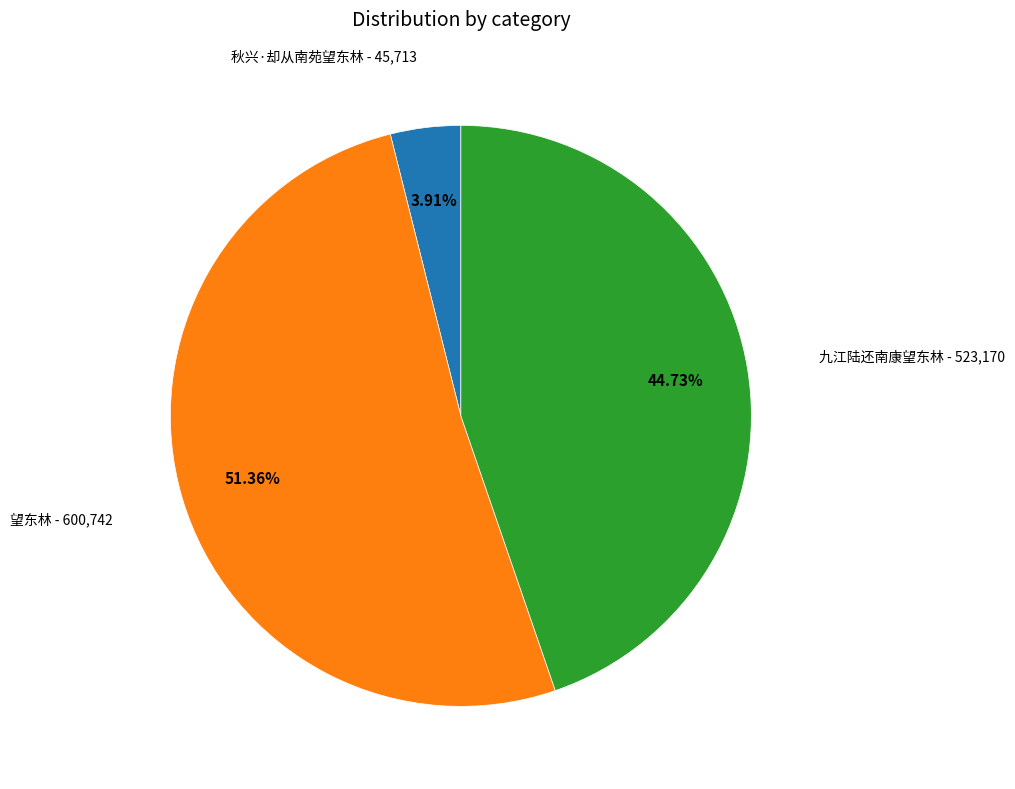

To the nearest percent, what portion does 秋兴·却从南苑望东林 represent?

4%